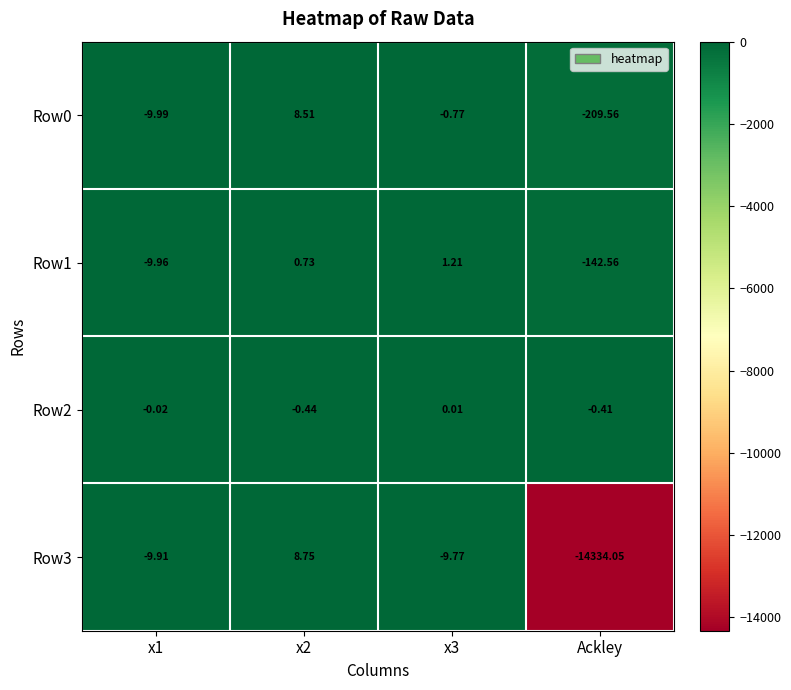

Is the value of Row1 at Ackley greater than the value of Row2 at x3?

No